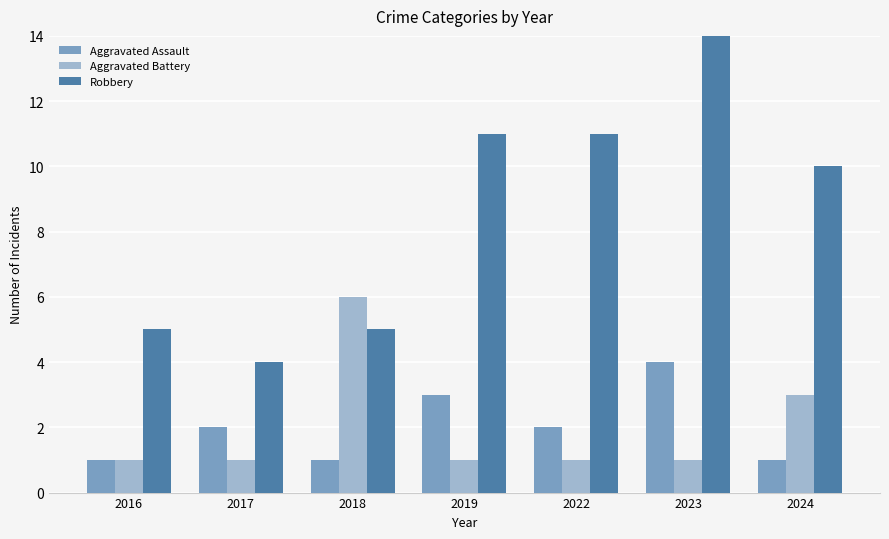

What is the value of the Aggravated Assault bar at the 4th from the left?

3